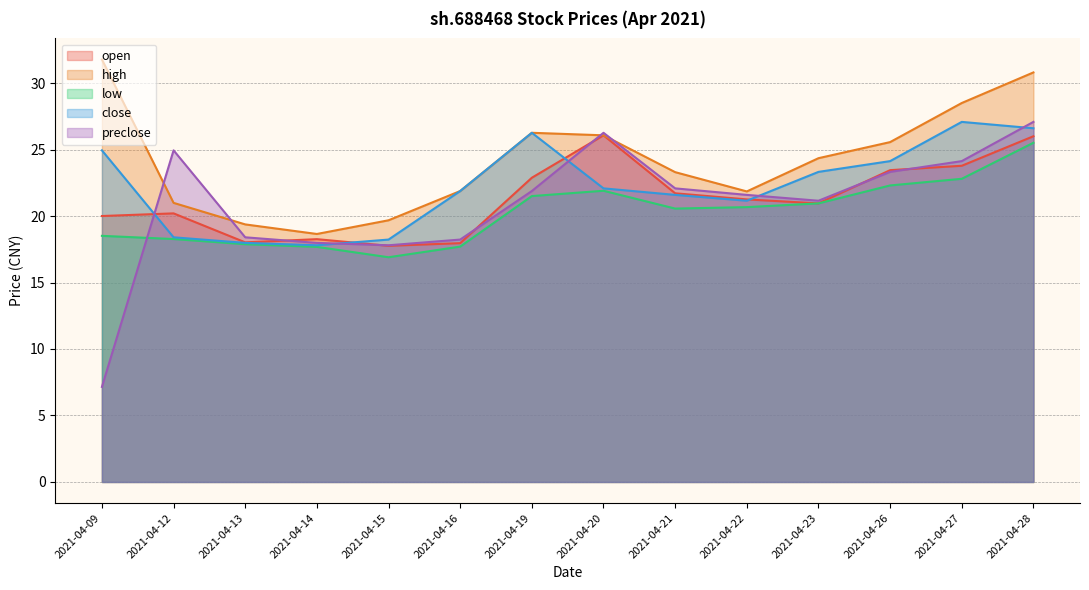

At which category is the sum across all series the highest?

2021-04-28